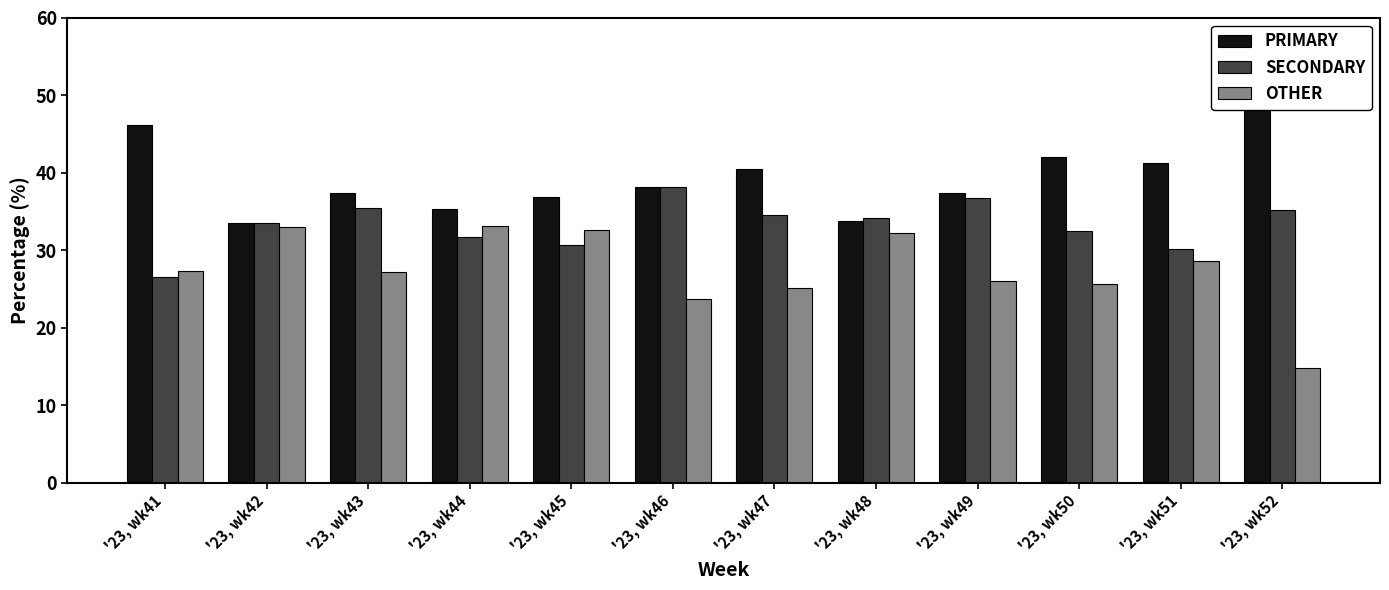

What is the difference between the maximum and minimum values in the SECONDARY series?

11.6